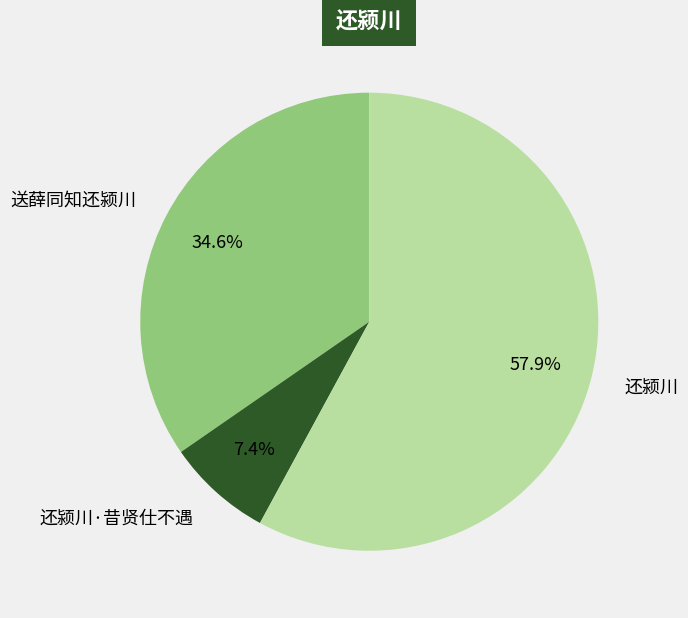

To the nearest percent, what is the difference between the 送薛同知还颍川 and 还颍川 slice percentages?

23%